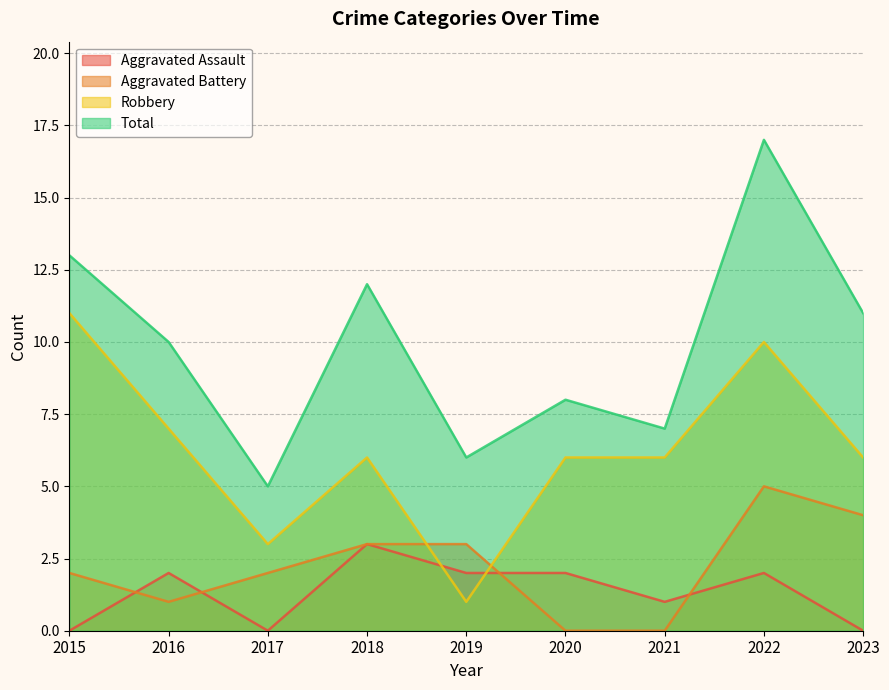

Does the chart display data point markers on the line(s)?

No